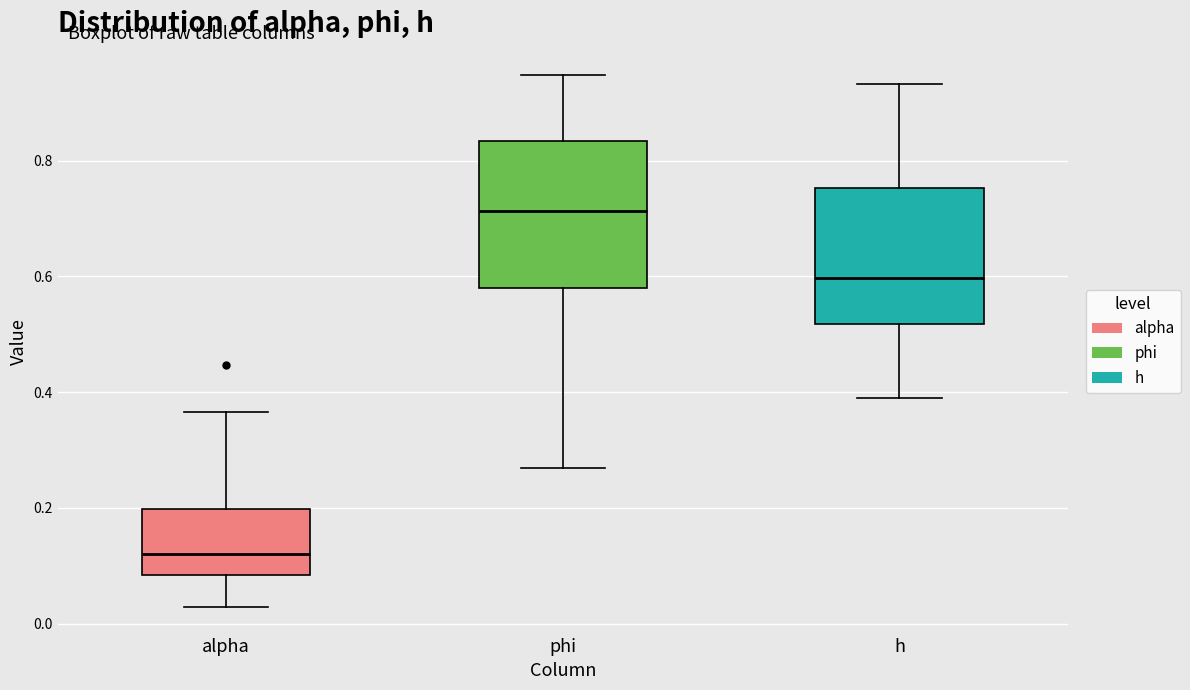

Which box has the highest median line?

phi